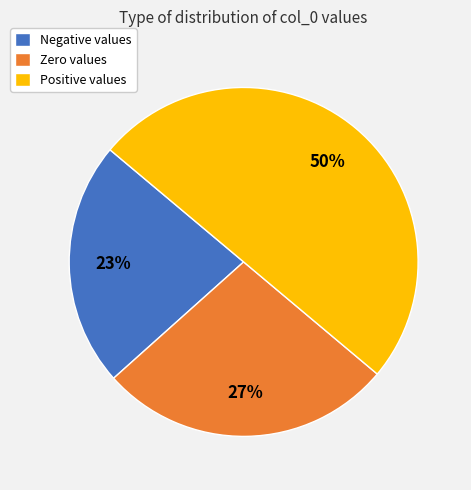

Do Positive values and Negative values together represent more than half of the pie?

Yes